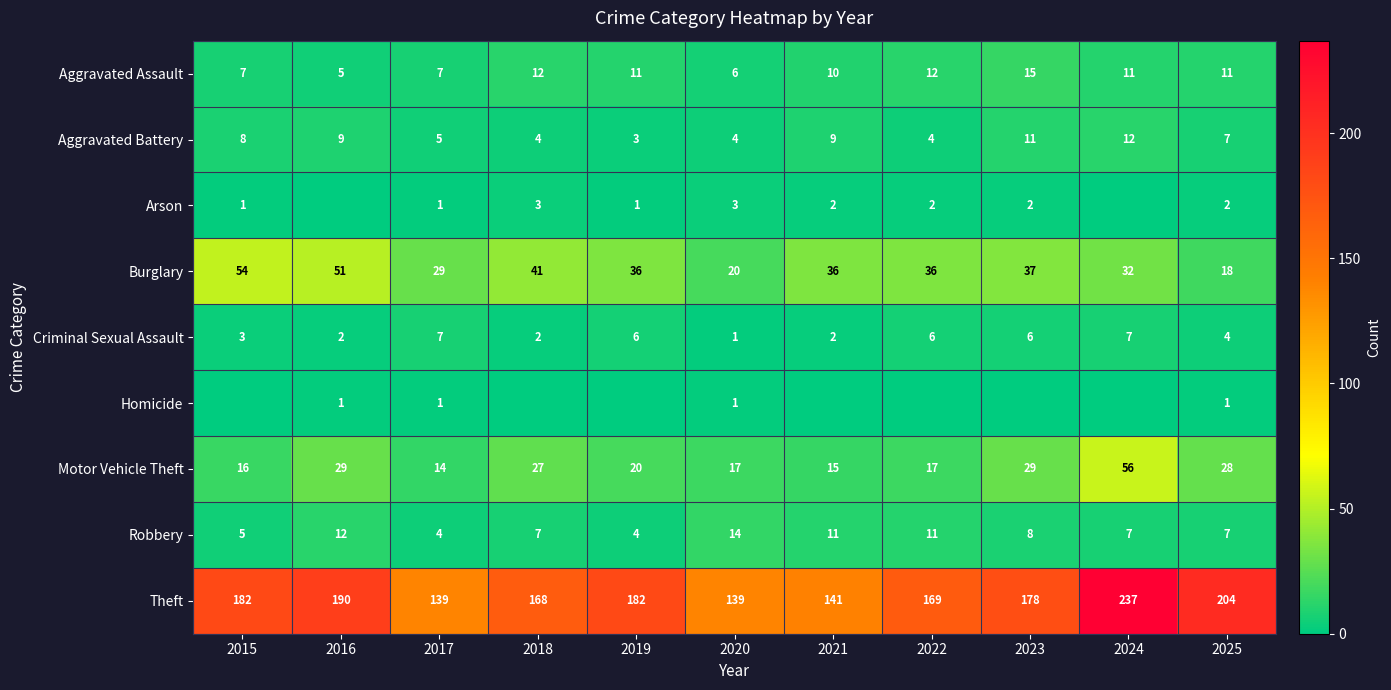

What value does the Burglary series have at 2023, to the nearest 5?

35